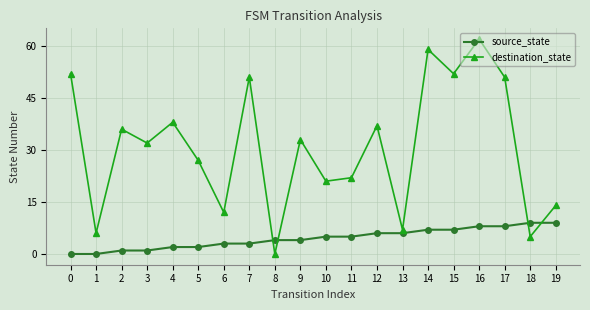

The value of destination_state at 11 is 29. True or false?

False